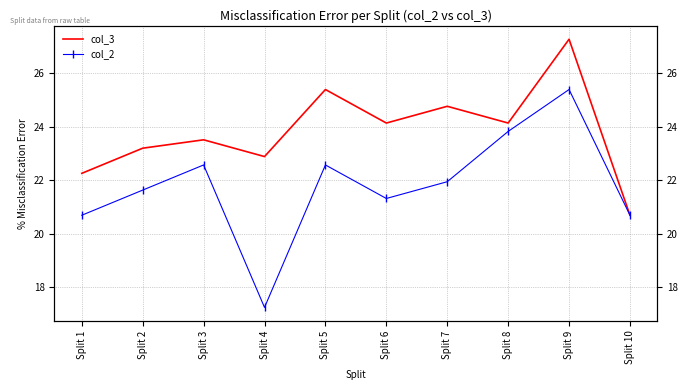

What is the sum of the col_2 values at Split 6 and Split 8?

45.1